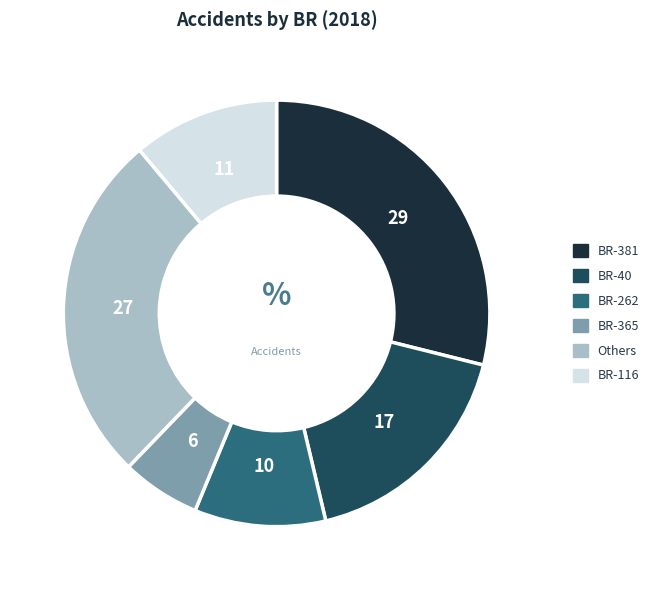

Approximately how many times larger is the value at BR-381 compared to BR-116?

2.6